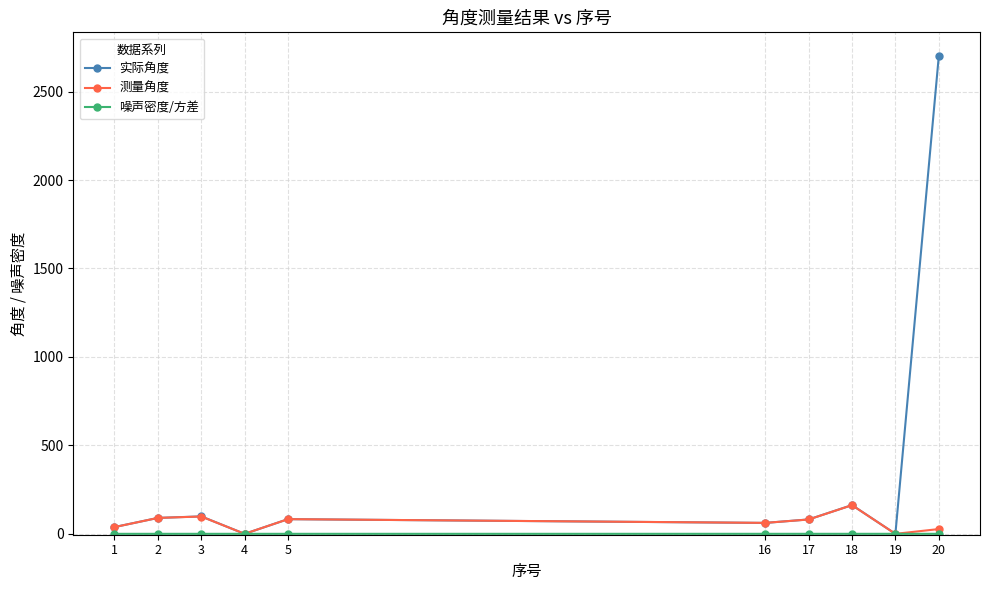

True or false: 测量角度 has more than 0 interior local peaks.

True